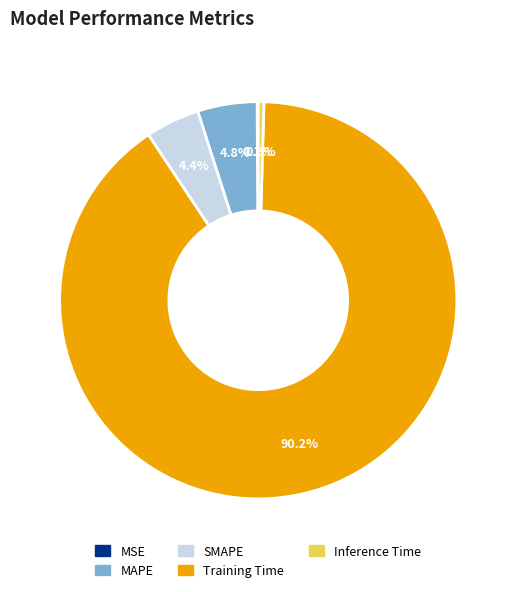

Which category has the biggest portion of the pie?

Training Time